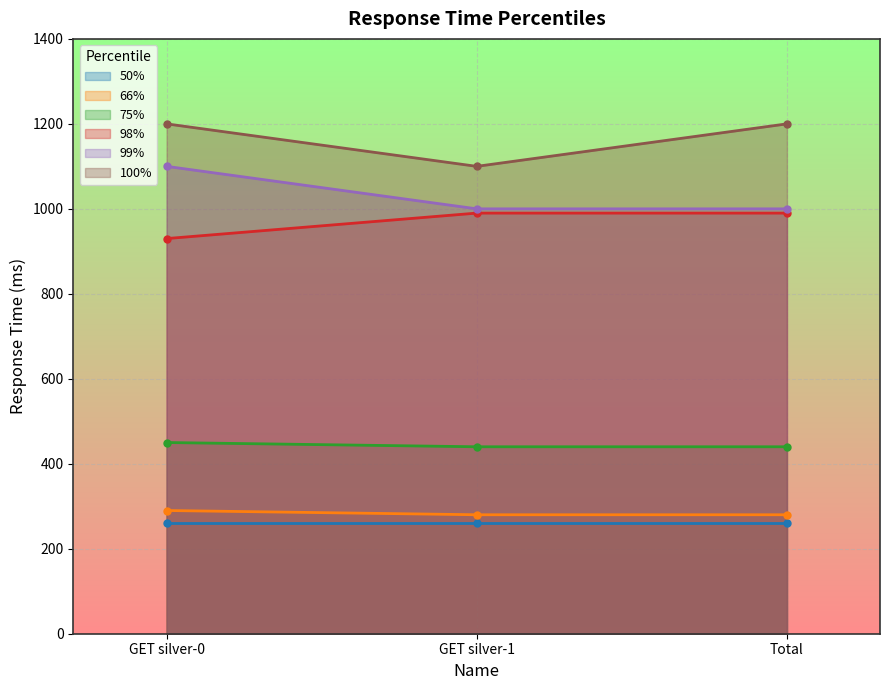

The value of 75% at Total is 592. True or false?

False